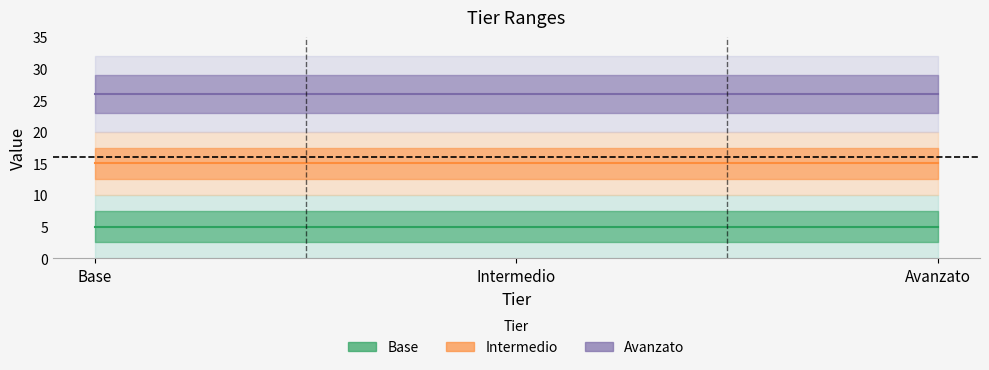

What are all the series names shown in the legend?

Base, Intermedio, Avanzato